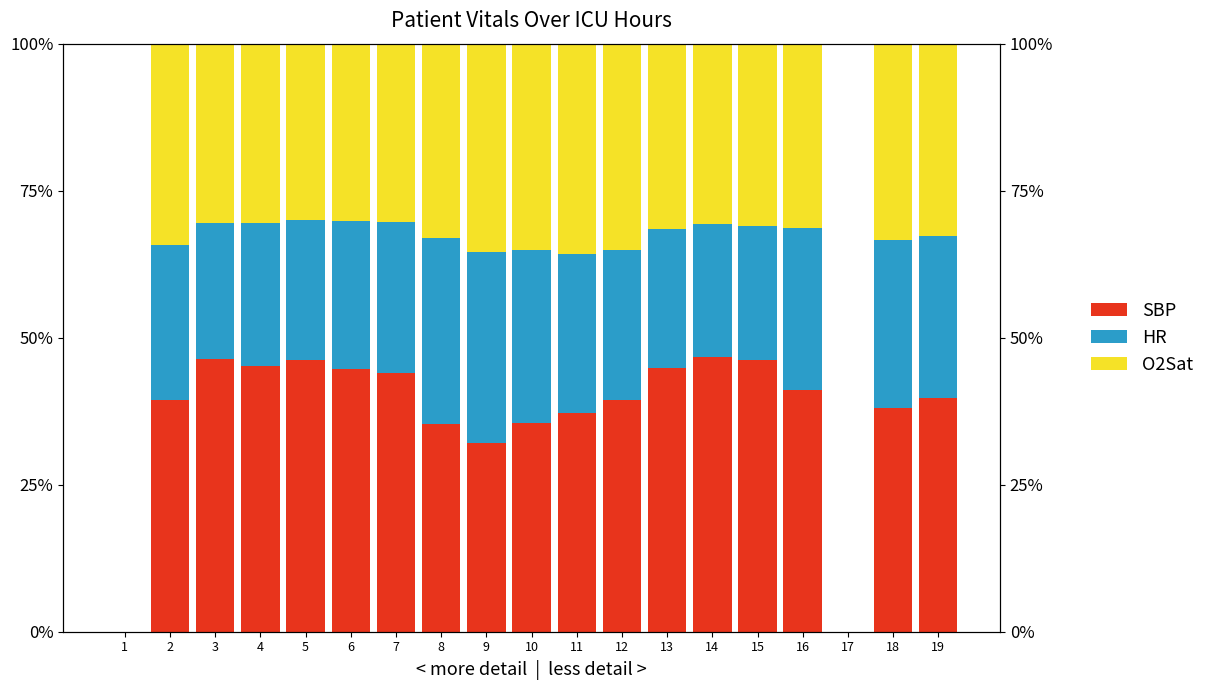

What are all the series names shown in the legend?

SBP, HR, O2Sat